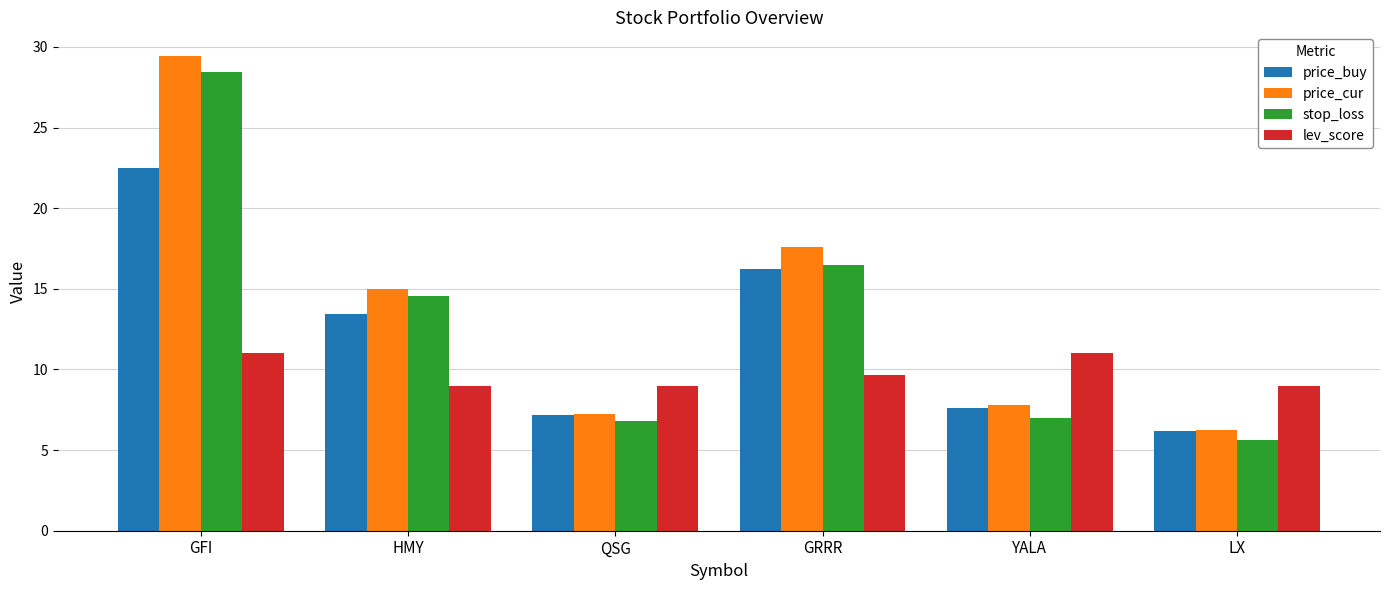

The value of stop_loss at QSG is 1.6. True or false?

False